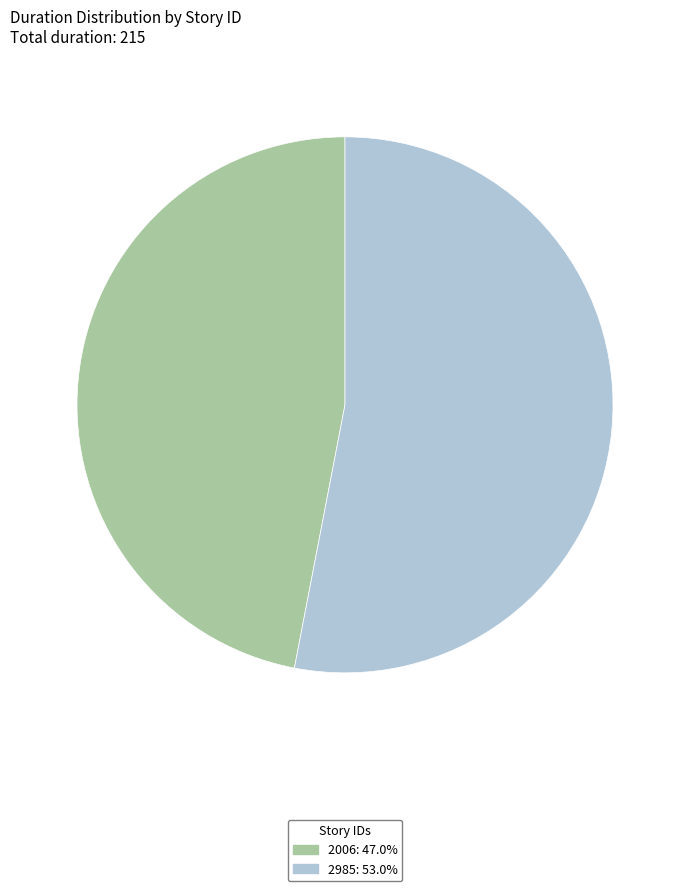

Which slice is the largest?

2985